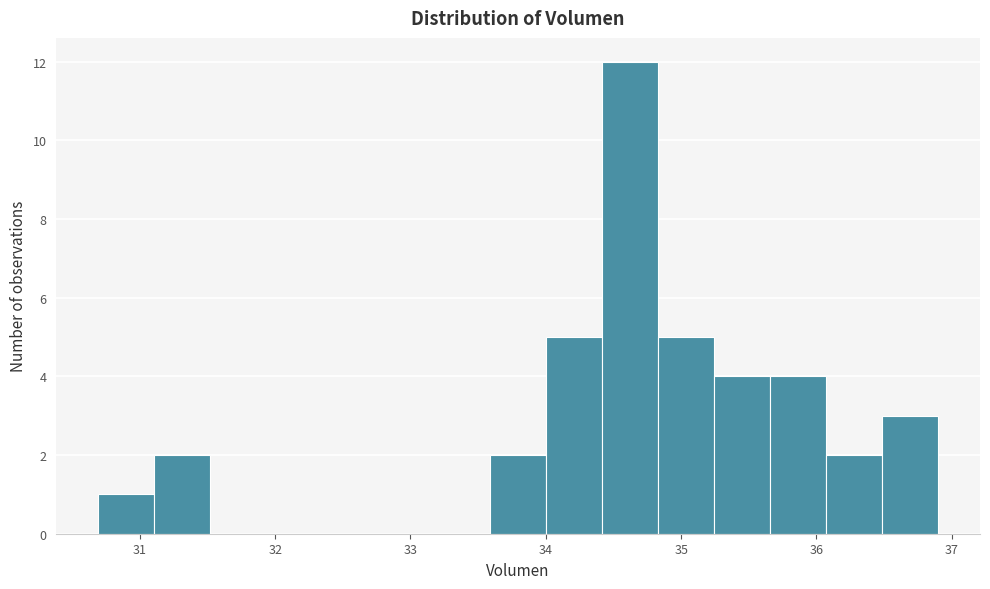

Reading left to right, transcribe this chart: for each bar, give the range it covers on the x-axis and its height. Neither the bar edges nor the heights are printed on the chart, so give them approximately, as read against the axes.

30.7 to 31.1: 1
31.1 to 31.5: 2
31.5 to 31.9: 0
31.9 to 32.3: 0
32.3 to 32.8: 0
32.8 to 33.2: 0
33.2 to 33.6: 0
33.6 to 34.0: 2
34.0 to 34.4: 5
34.4 to 34.8: 12
34.8 to 35.2: 5
35.2 to 35.7: 4
35.7 to 36.1: 4
36.1 to 36.5: 2
36.5 to 36.9: 3